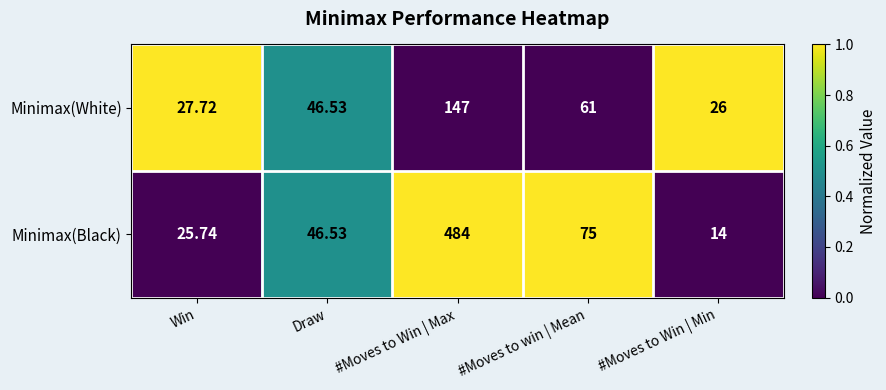

What is the total value across all series at #Moves to Win | Min?

40.0